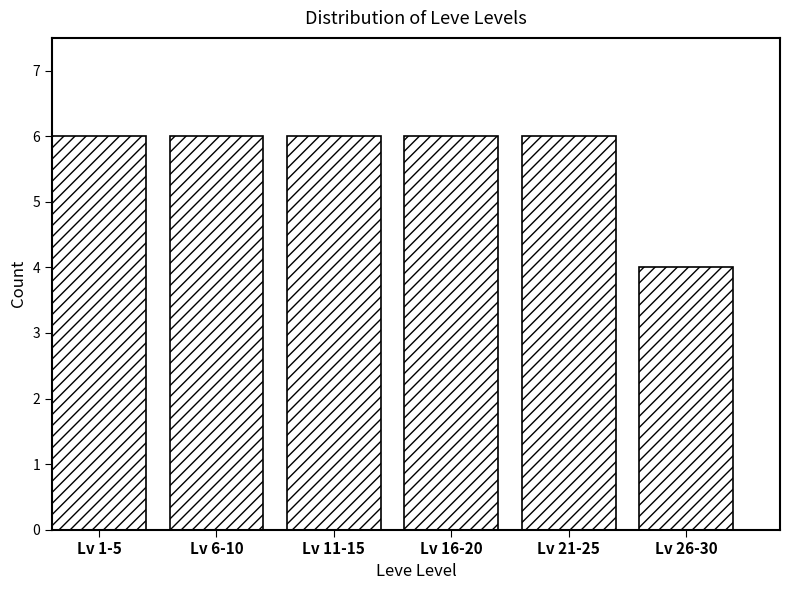

Reading left to right, list all the values displayed in this chart.

6	6	6	6	6	4